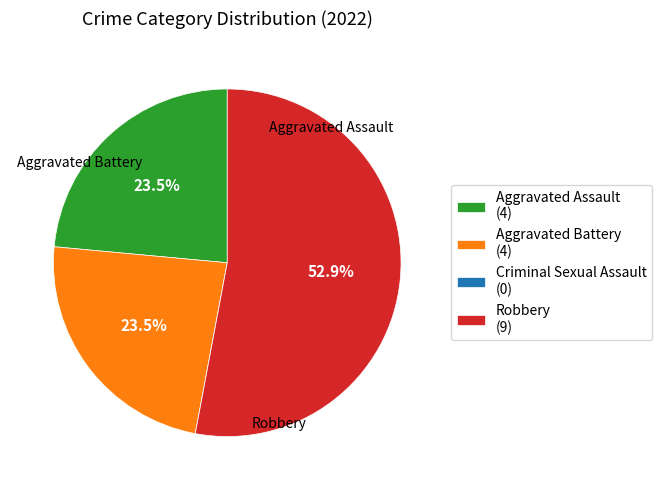

Is the sum of Aggravated Battery (4) and Aggravated Assault (4) greater than half?

No